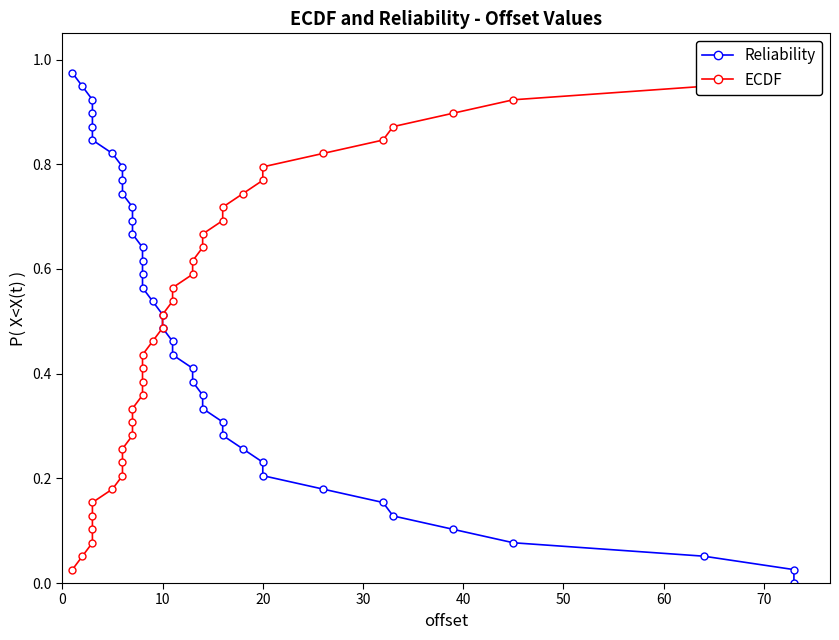

List the series in order of their overall mean, highest first.

ECDF, Reliability